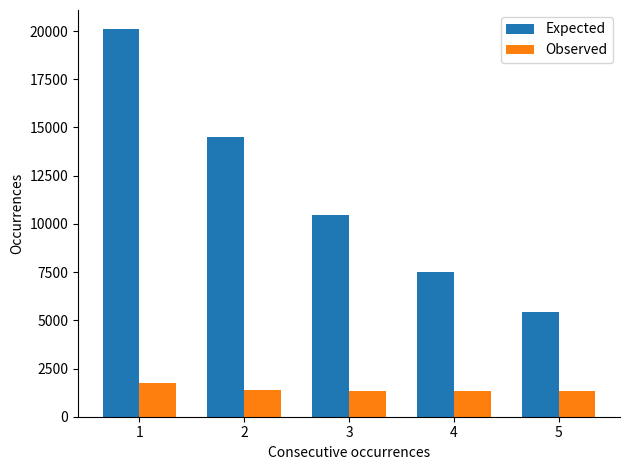

At how many categories does at least one series exceed 7796?

3